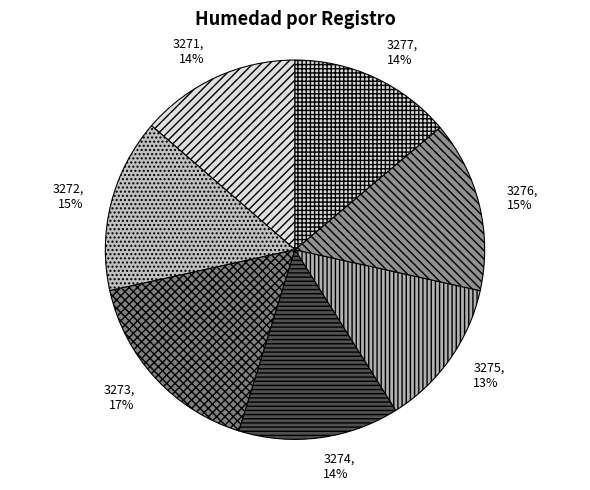

How many slices are in this pie chart?

7